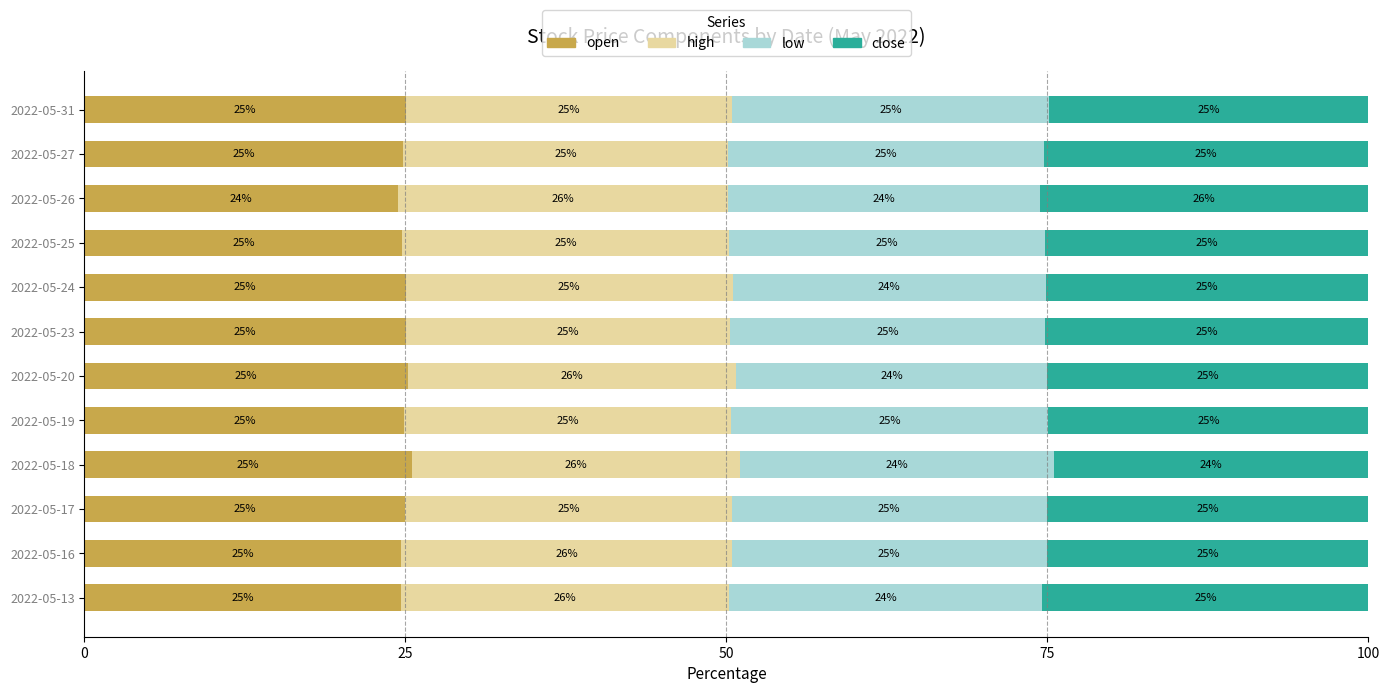

What is the average value of the open series?

24.9